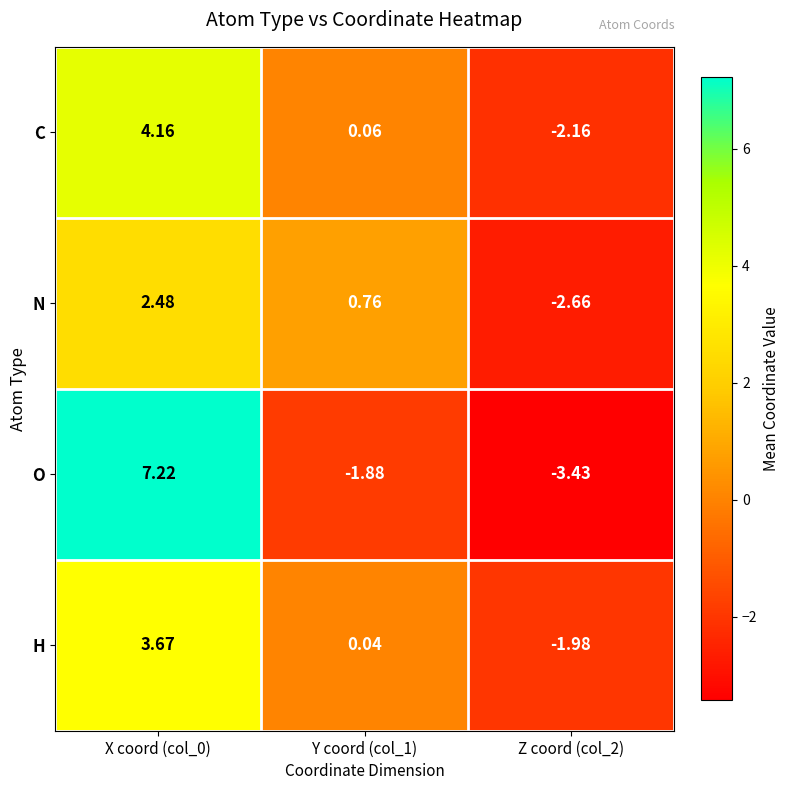

Which series has the largest total across all categories?

C